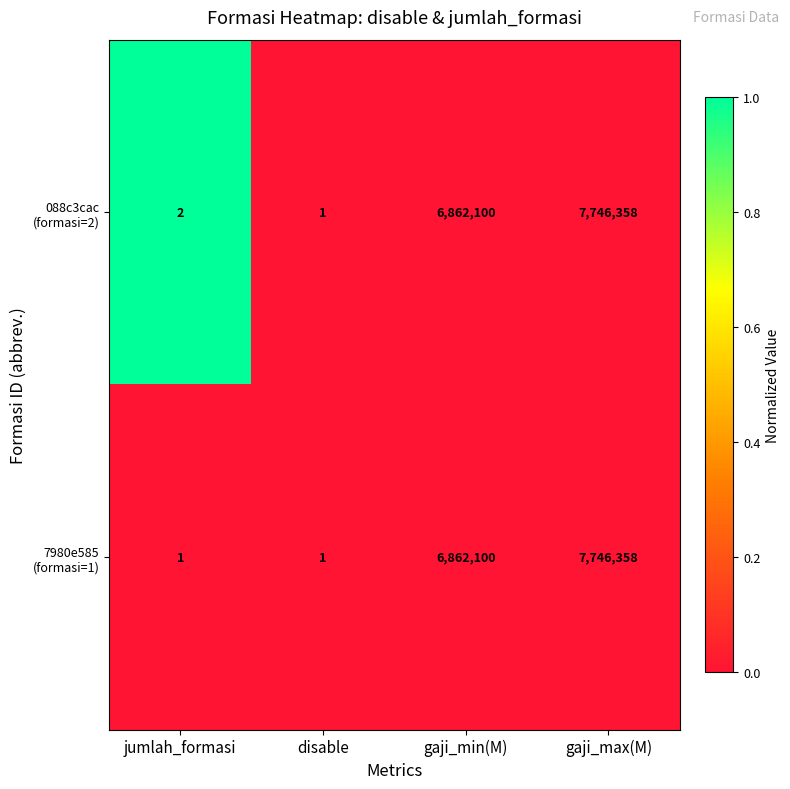

At which category is the sum across all series the highest?

gaji_max(M)